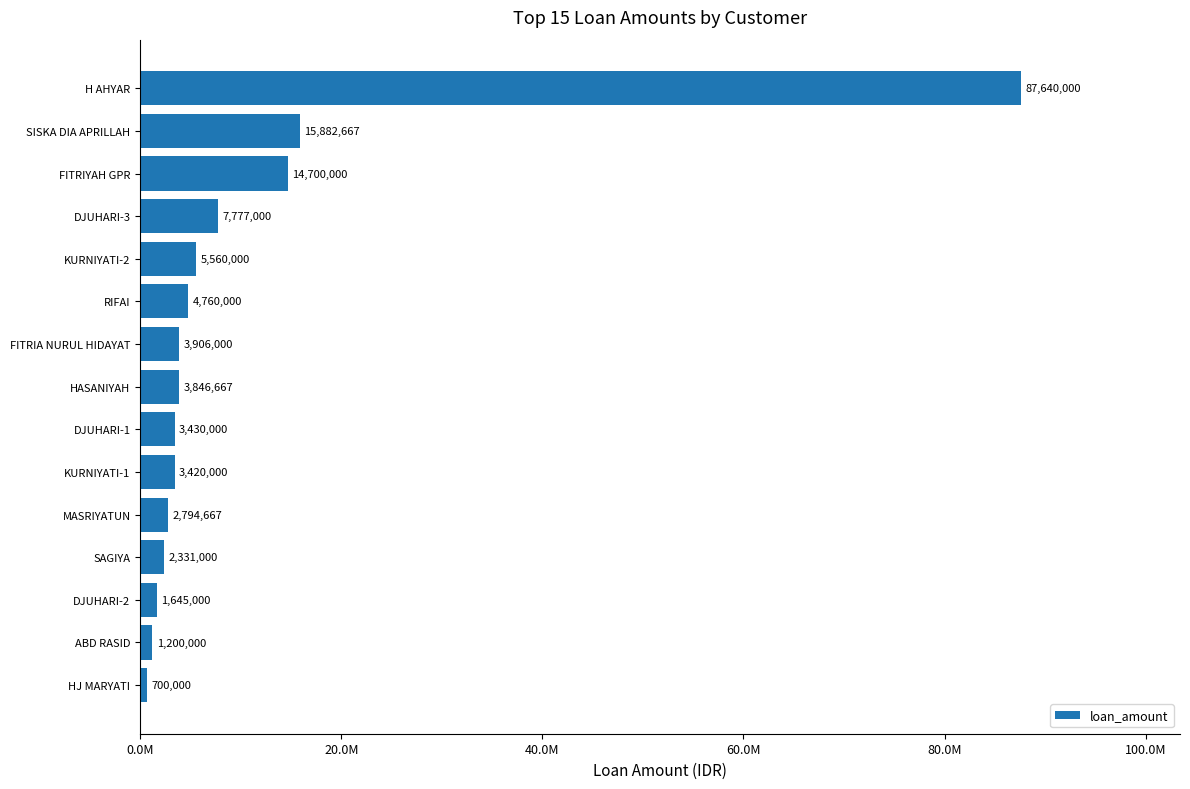

What is the sum of all values?

159593001